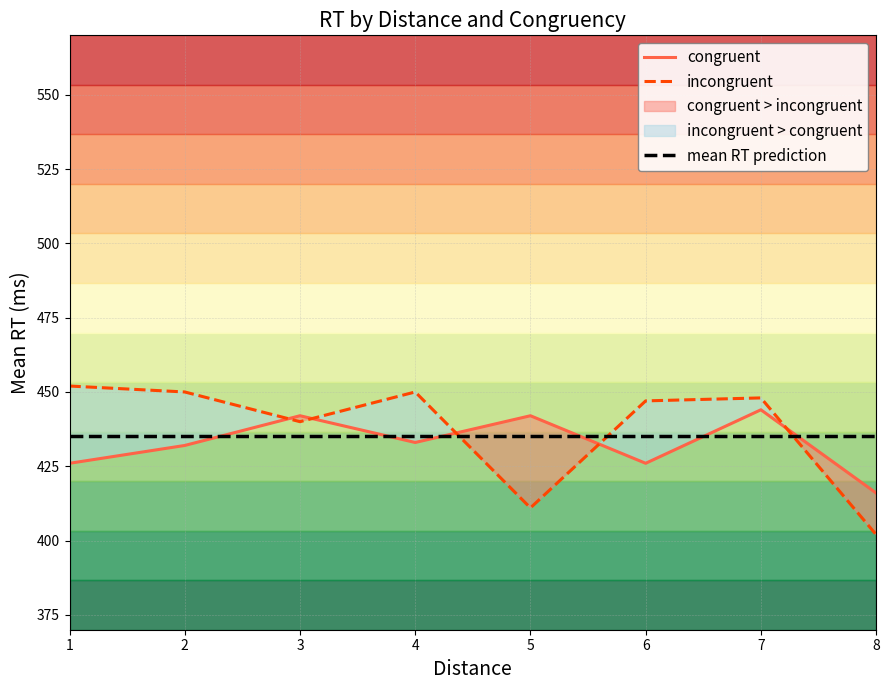

List the labels in order of incongruent value, smallest first.

8, 5, 3, 6, 7, 2, 4, 1